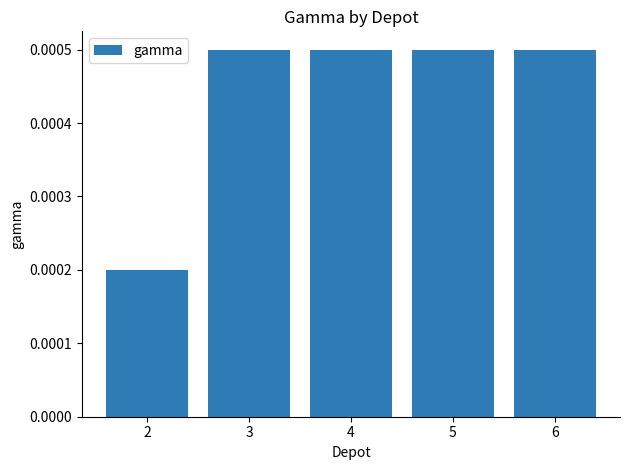

How many values are between 0 and 1?

5